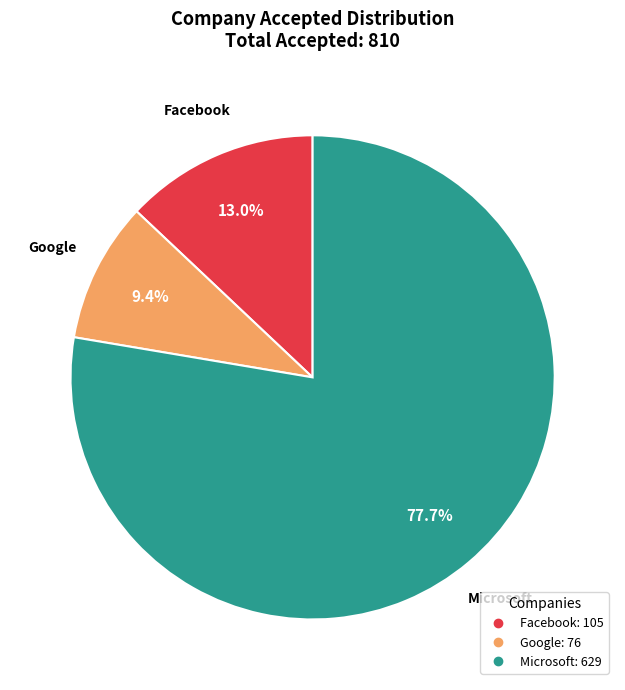

Count the number of slices in the pie.

3